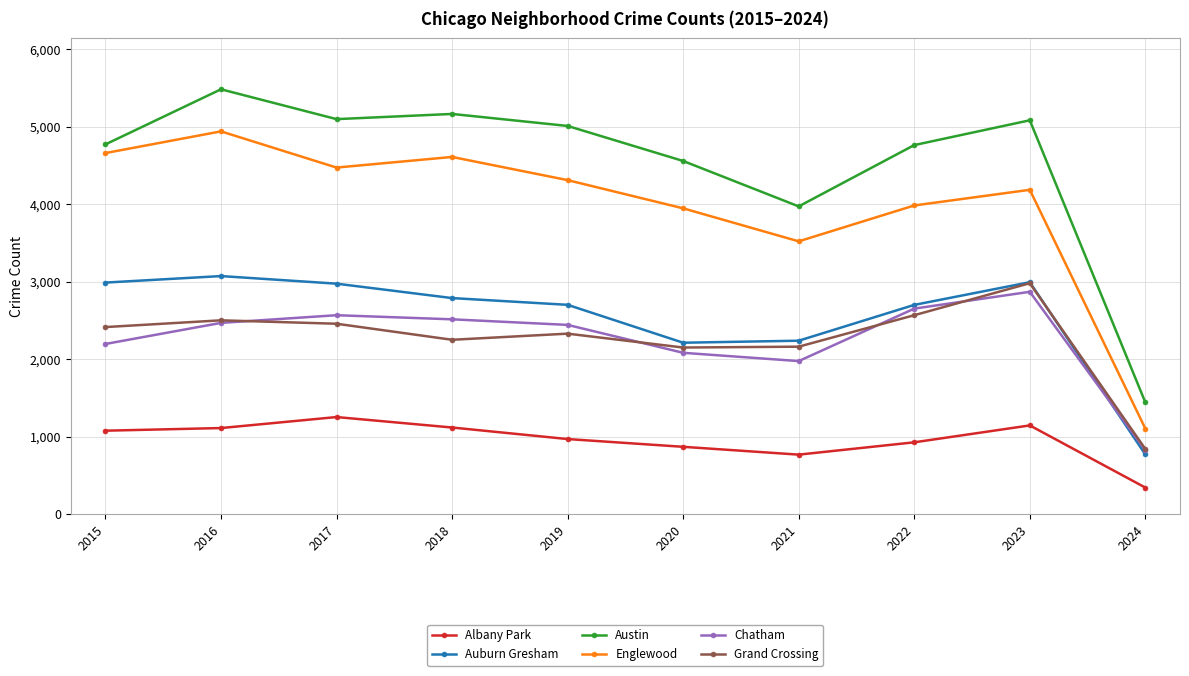

Which series has the largest total across all categories?

Austin